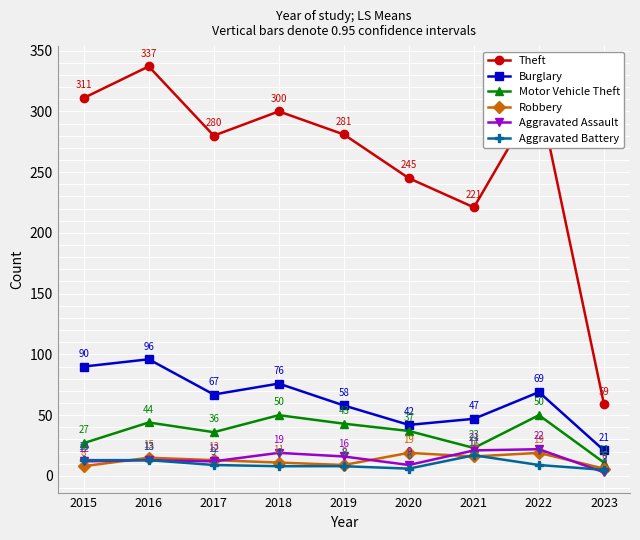

Which series has the largest range (max minus min)?

Theft